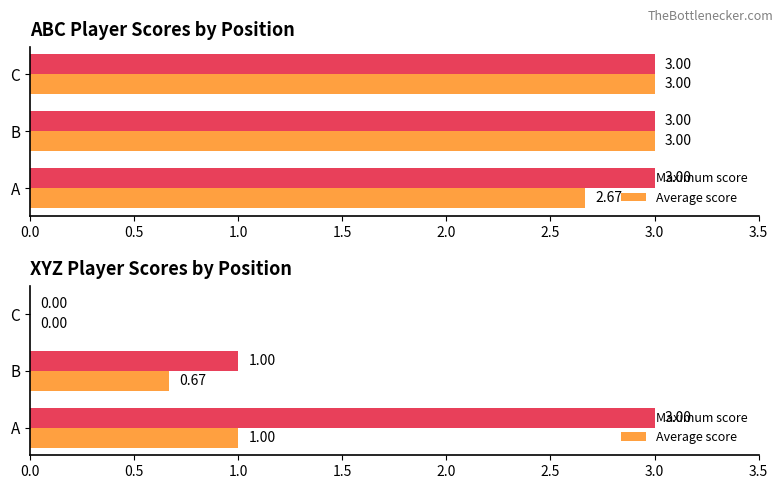

At B, list the series in order from largest to smallest.

Maximum score, Average score